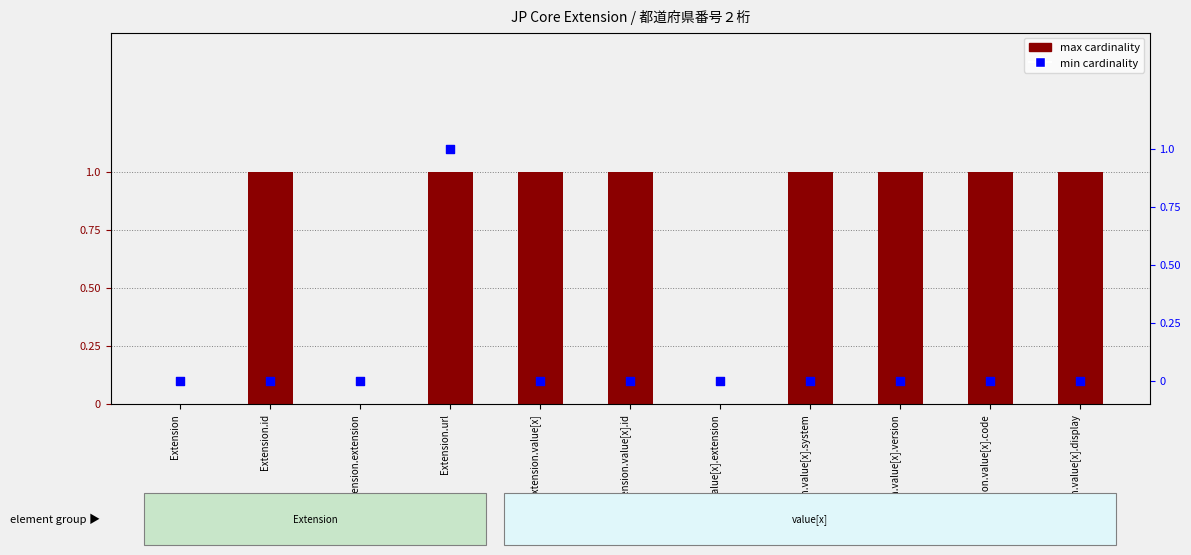

At which category is the sum across all series the highest?

Extension.url